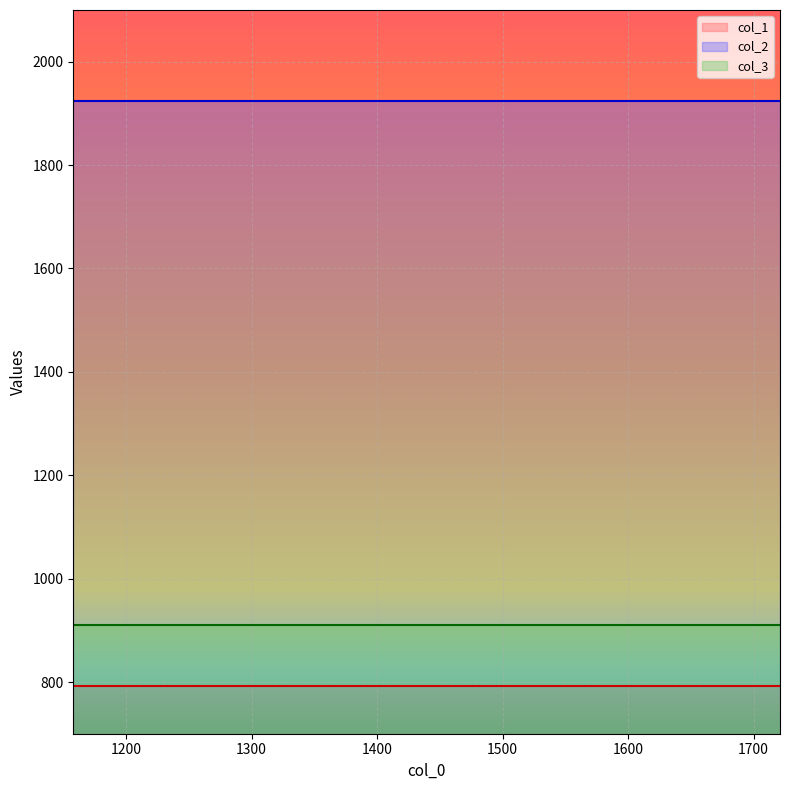

How many categories are shown in the chart?

20